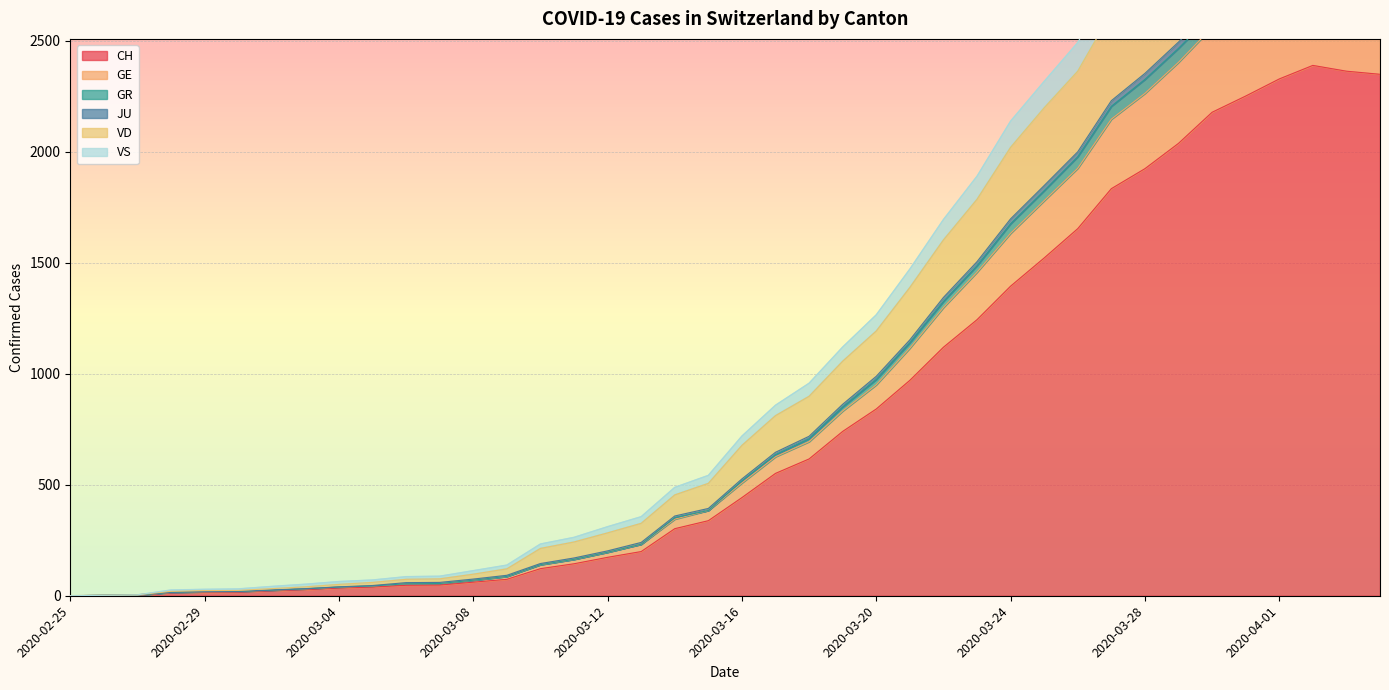

The value of CH at 2020-02-28 is 13. True or false?

True